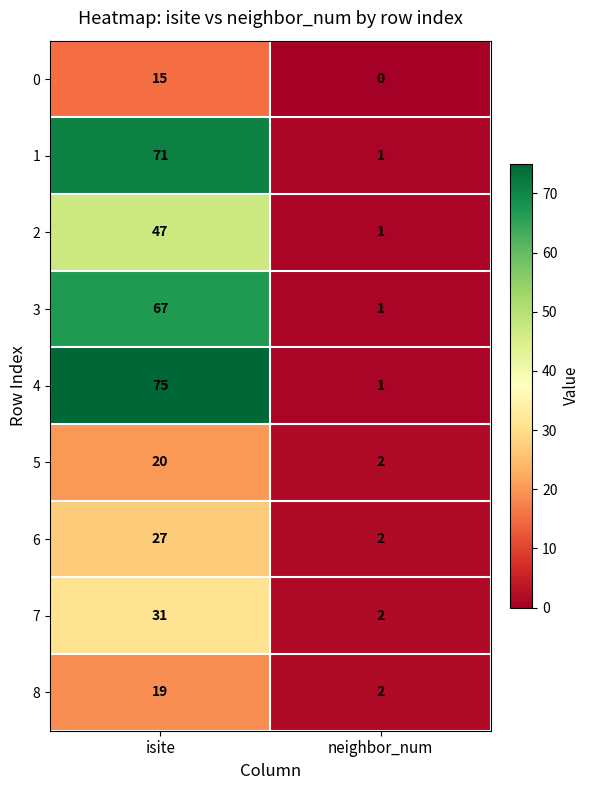

List the series in order of their peak value, lowest first.

0, 8, 5, 6, 7, 2, 3, 1, 4